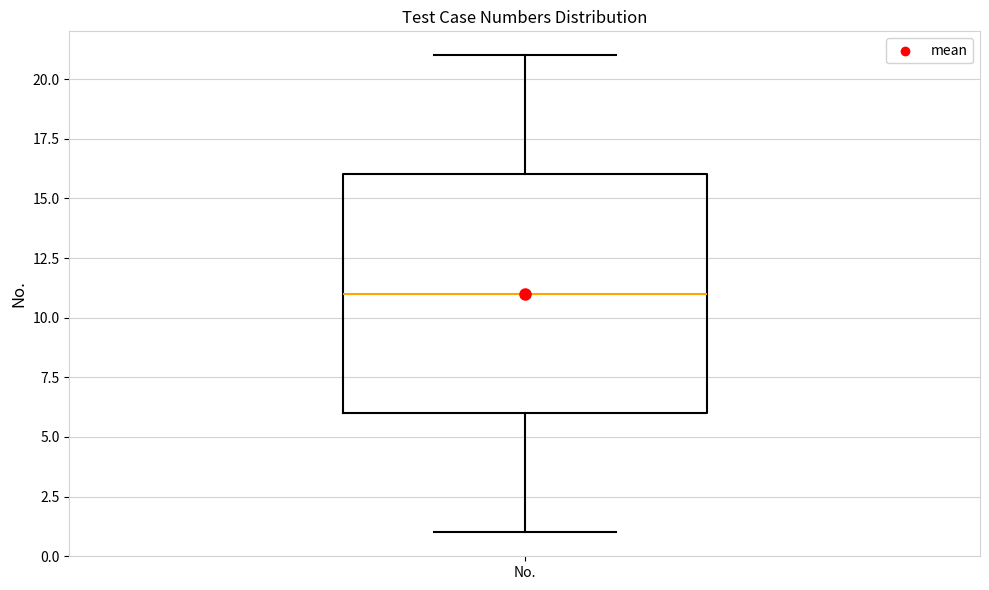

Read this box plot against the y-axis: the position of the median line, the range covered by the box, and the ends of both whiskers. The values are not printed on the chart, so give them approximately, as read against the axis.

median 11, box 6 to 16, whiskers 1 to 21